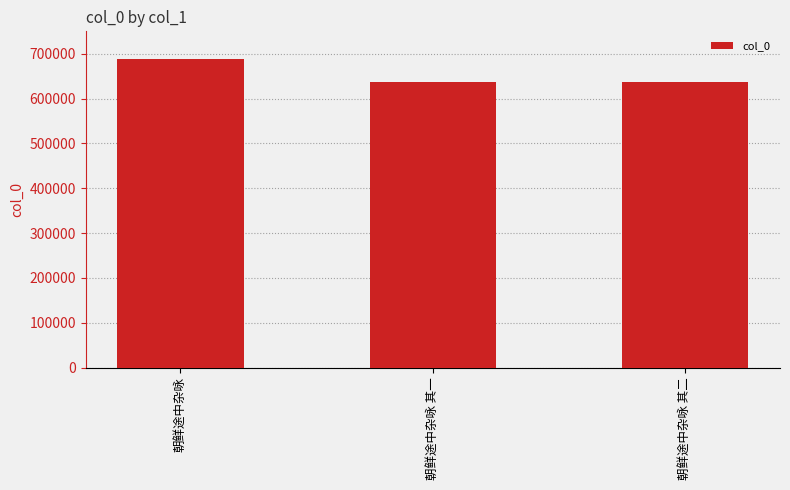

The chart shows a value of 688509 at 朝鲜途中杂咏. True or false?

True